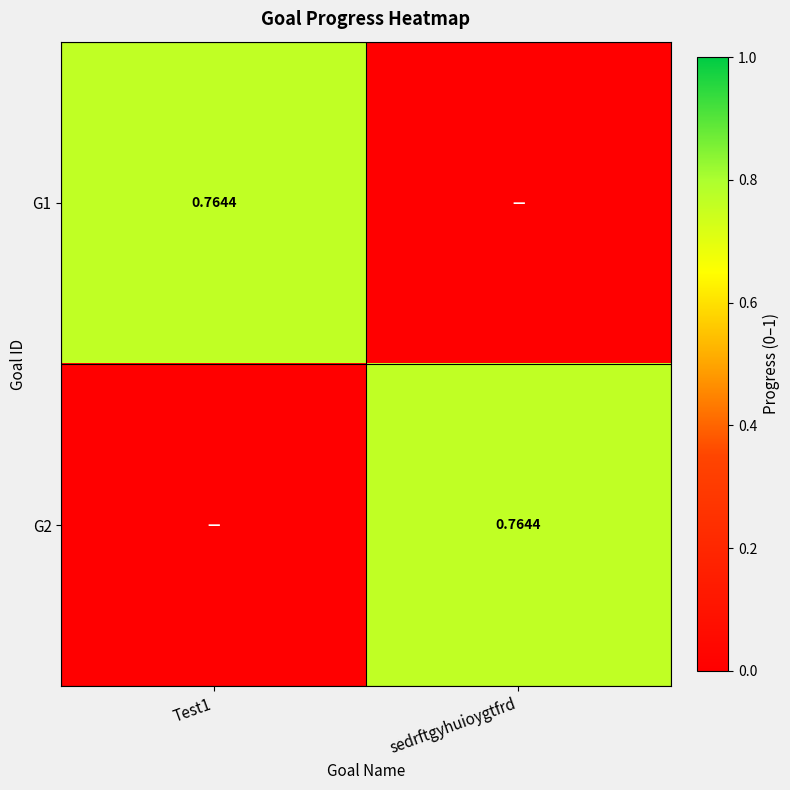

Is the value of G2 at sedrftgyhuioygtfrd greater than the value of G1 at sedrftgyhuioygtfrd?

Yes